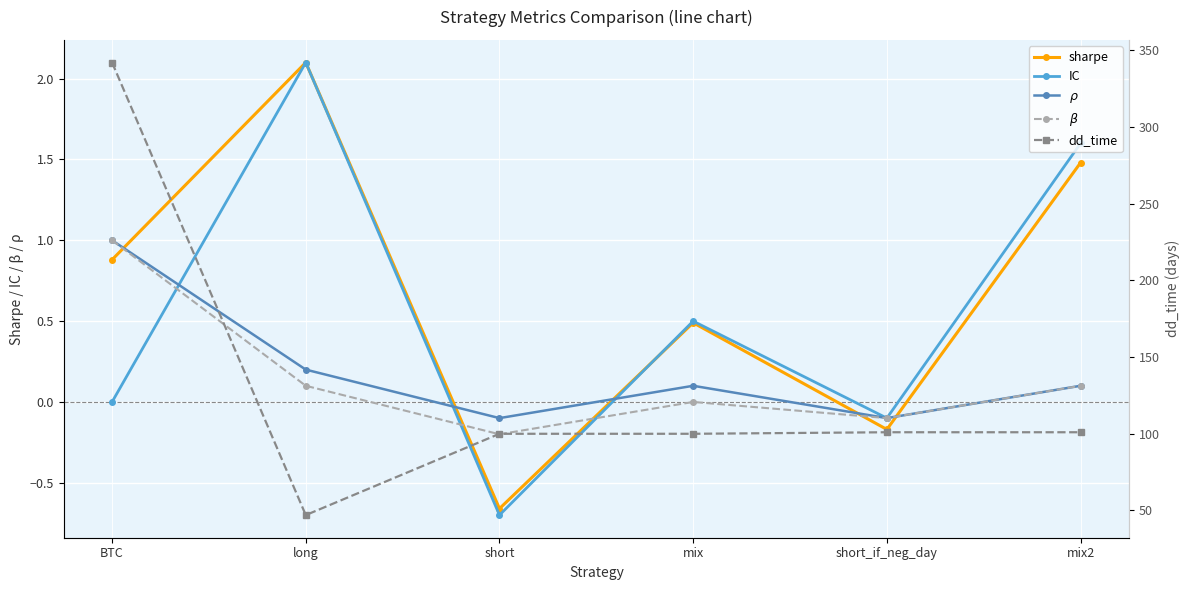

What is the value of the IC point at the 4th from the left?

0.5